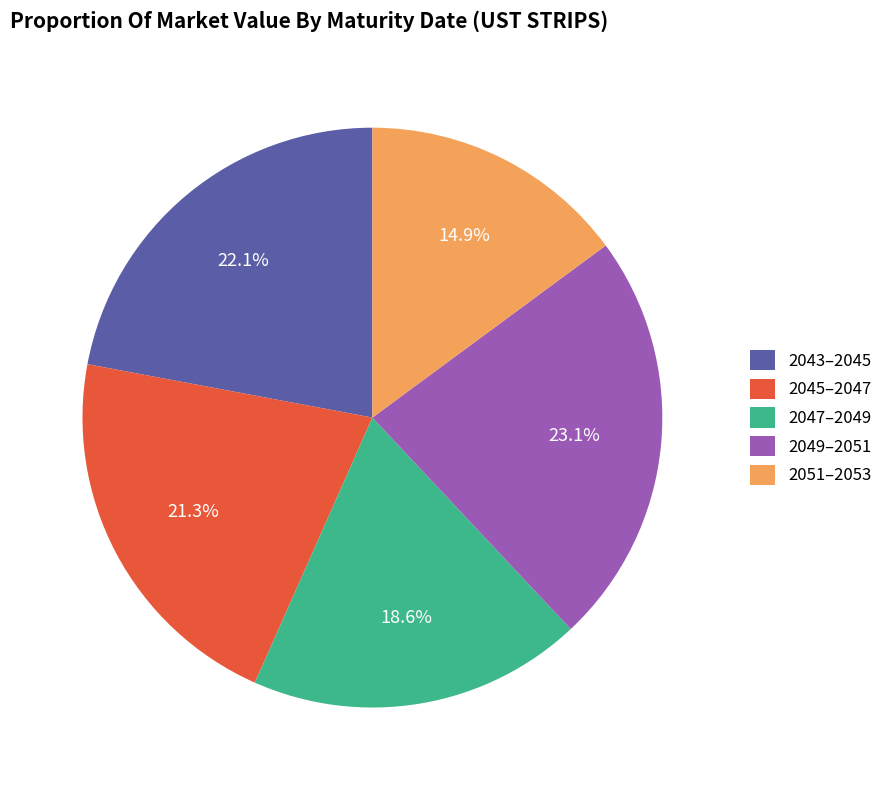

What is the ratio of the value at 2047–2049 to the value at 2049–2051?

0.8